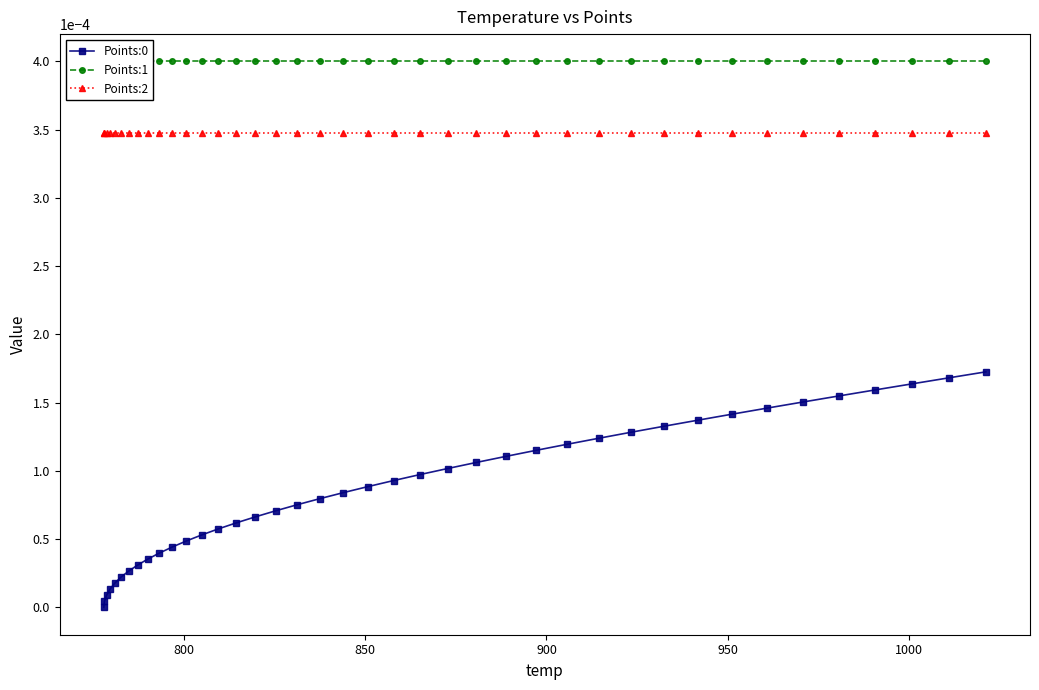

True or false: Points:0 and Points:2 cross at least once.

False